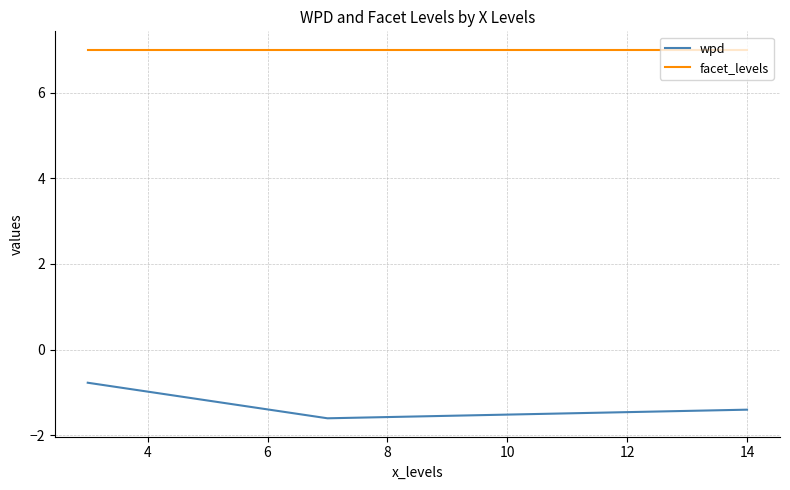

What is the sum of all facet_levels values?

21.0